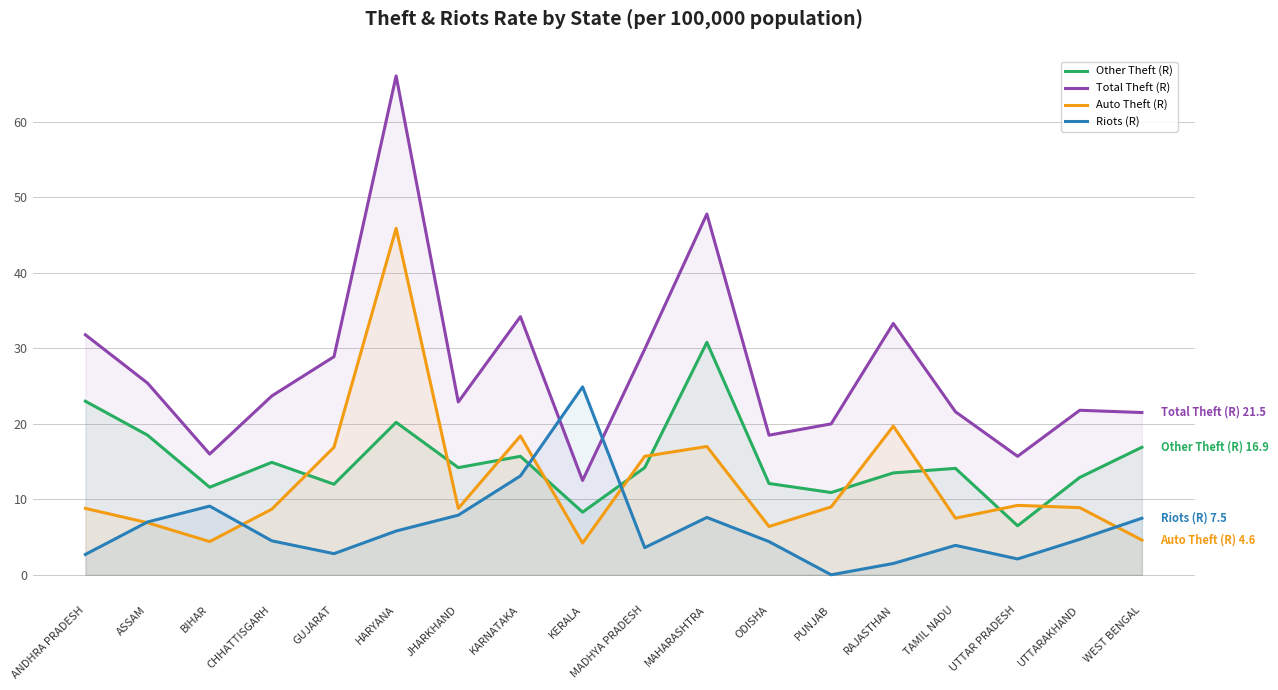

Is it true that Auto Theft (R) equals 19.7 at RAJASTHAN?

True